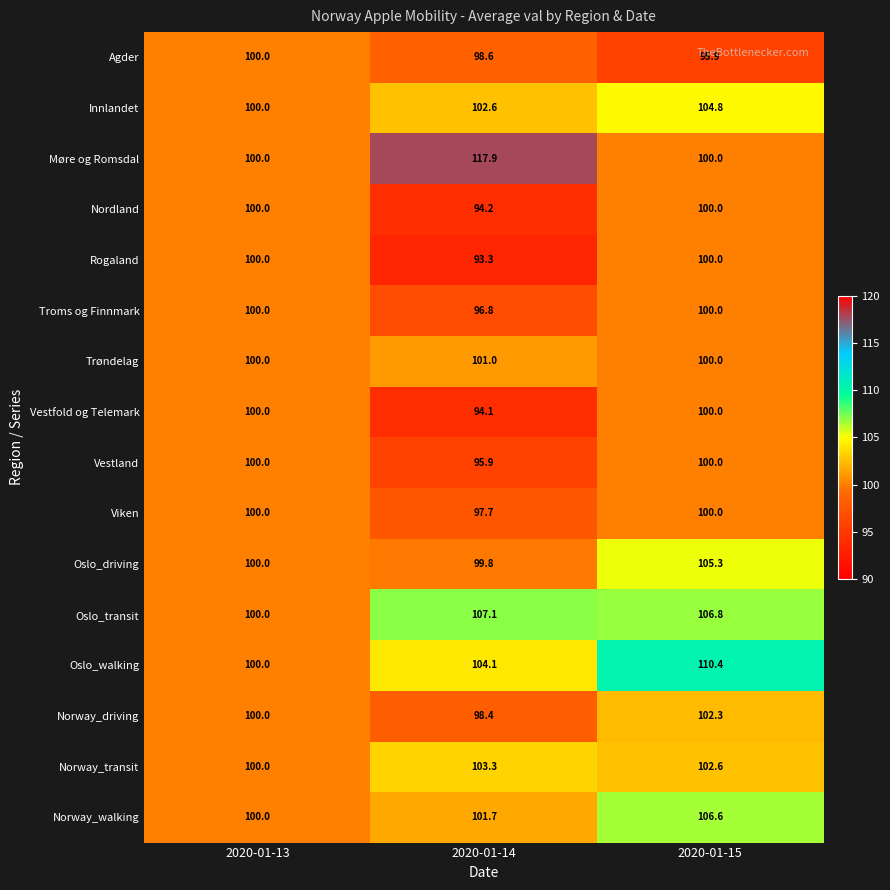

Which series has the largest range (max minus min)?

Møre og Romsdal